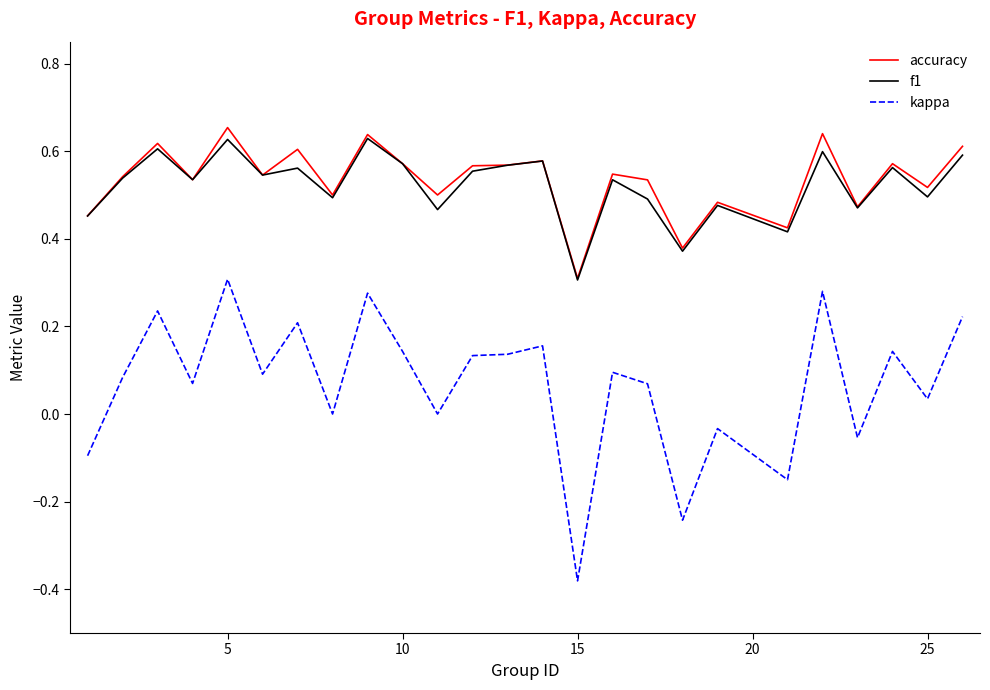

Does the chart display data point markers on the line(s)?

No